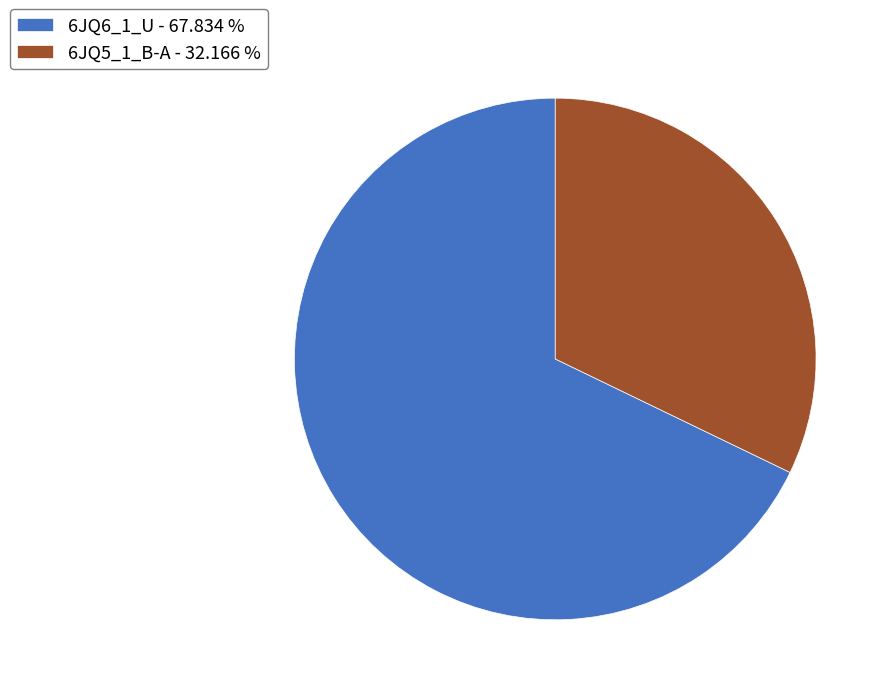

Between 6JQ5_1_B-A - 32.166 % and 6JQ6_1_U - 67.834 %, which is larger?

6JQ6_1_U - 67.834 %